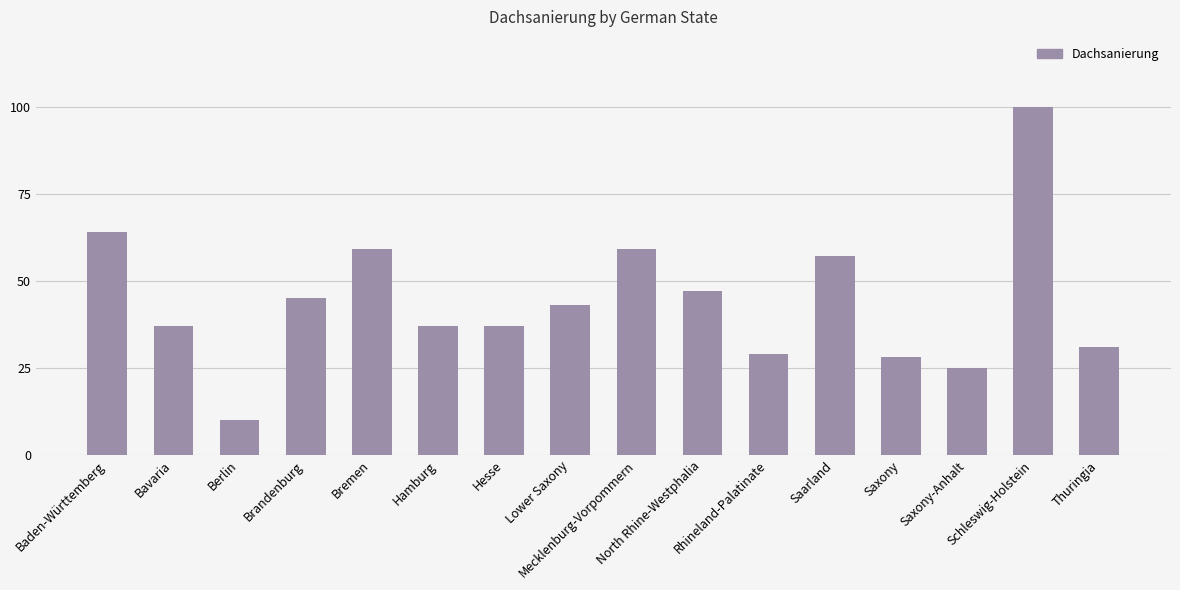

Approximately how many times larger is the value at Mecklenburg-Vorpommern compared to Berlin?

5.9